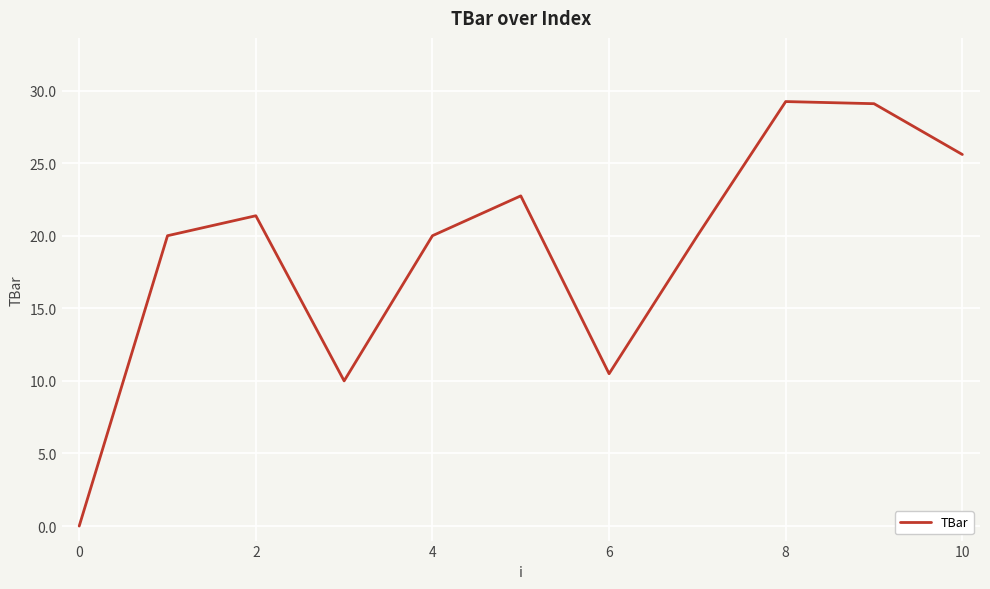

What is the maximum value shown in the chart?

29.2